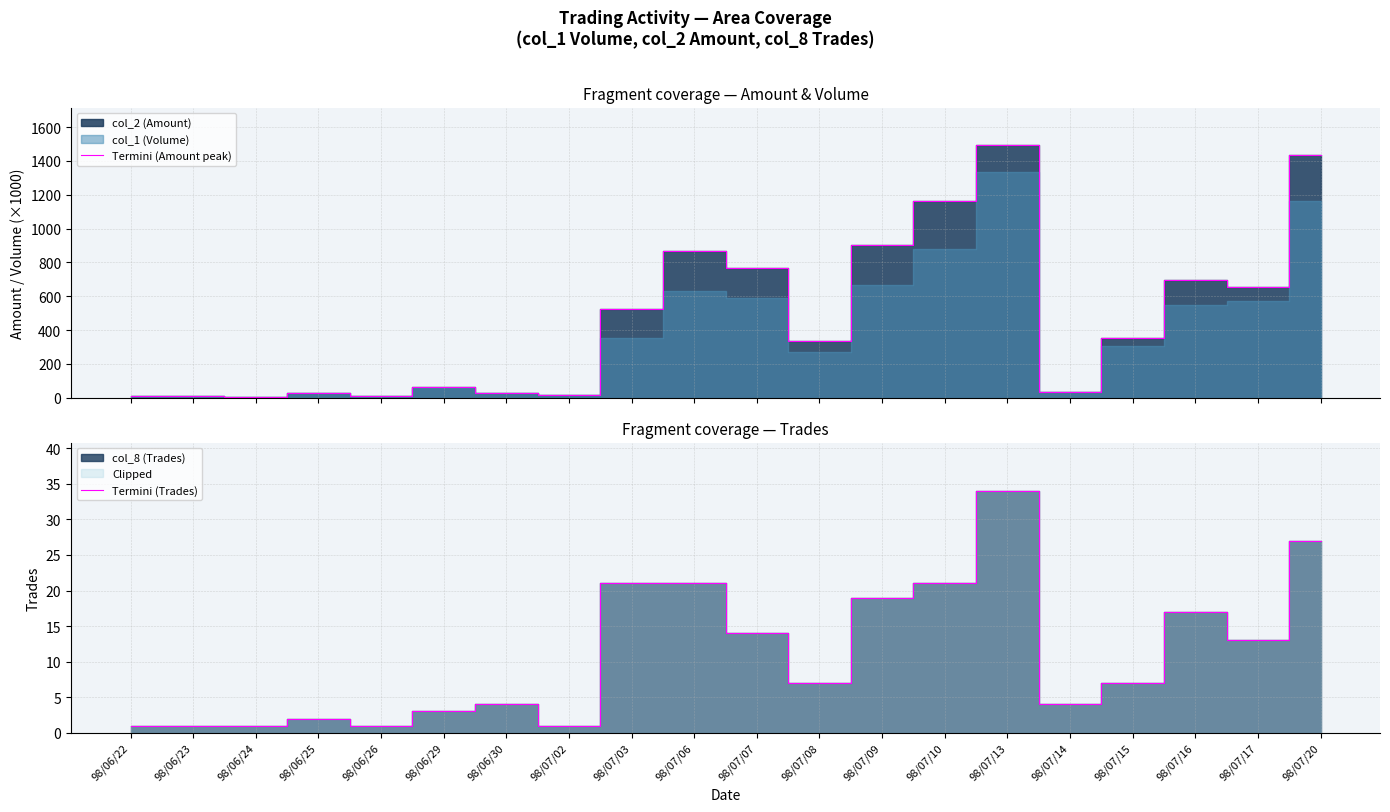

List the labels in order of Termini (Trades) value, largest first.

98/07/13, 98/07/20, 98/07/03, 98/07/06, 98/07/10, 98/07/09, 98/07/16, 98/07/07, 98/07/17, 98/07/08, 98/07/15, 98/06/30, 98/07/14, 98/06/29, 98/06/25, 98/06/22, 98/06/23, 98/06/24, 98/06/26, 98/07/02